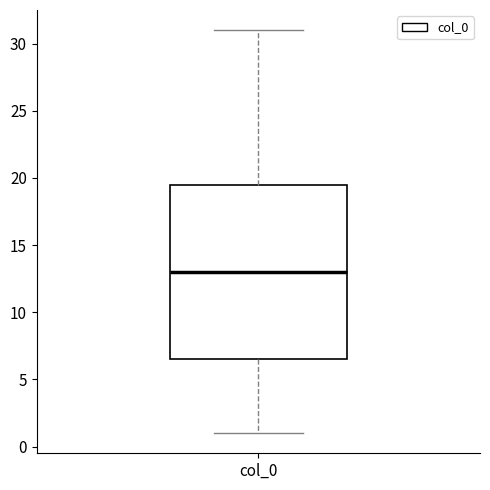

Read this box plot against the y-axis: the position of the median line, the range covered by the box, and the ends of both whiskers. The values are not printed on the chart, so give them approximately, as read against the axis.

median 13.0, box 6.5 to 19.5, whiskers 1.0 to 31.0